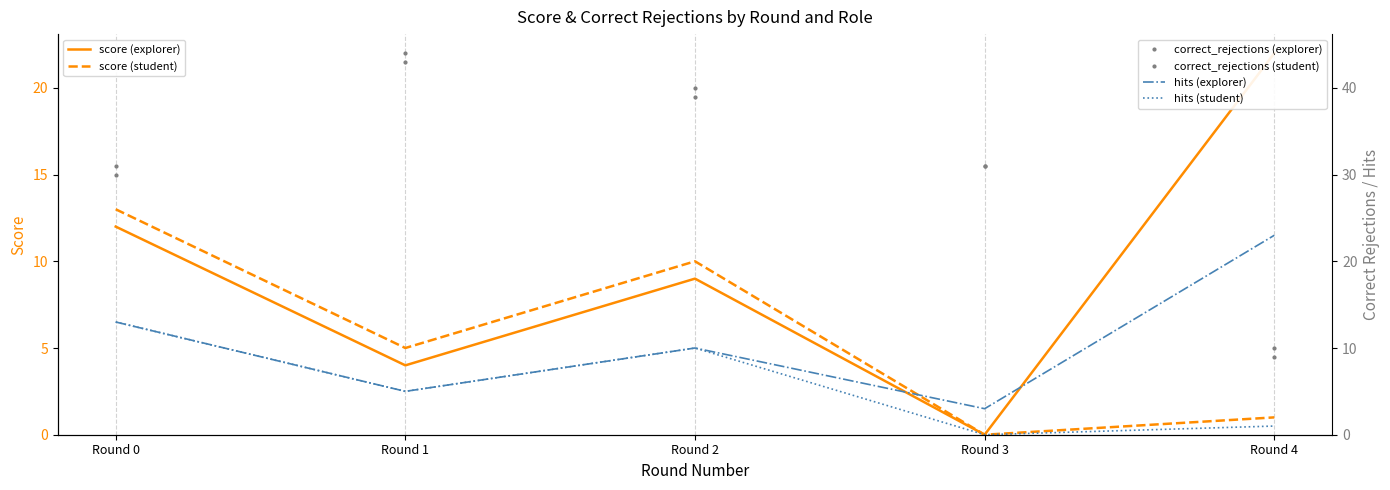

True or false: correct_rejections (explorer) has more than 1 points higher than both neighbors.

False